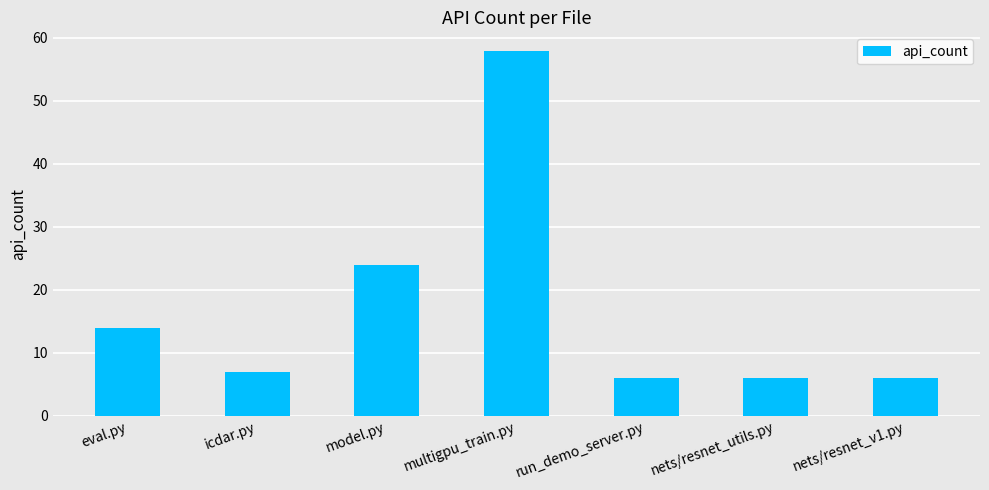

Reading left to right, transcribe all the data shown in this chart.

14	7	24	58	6	6	6